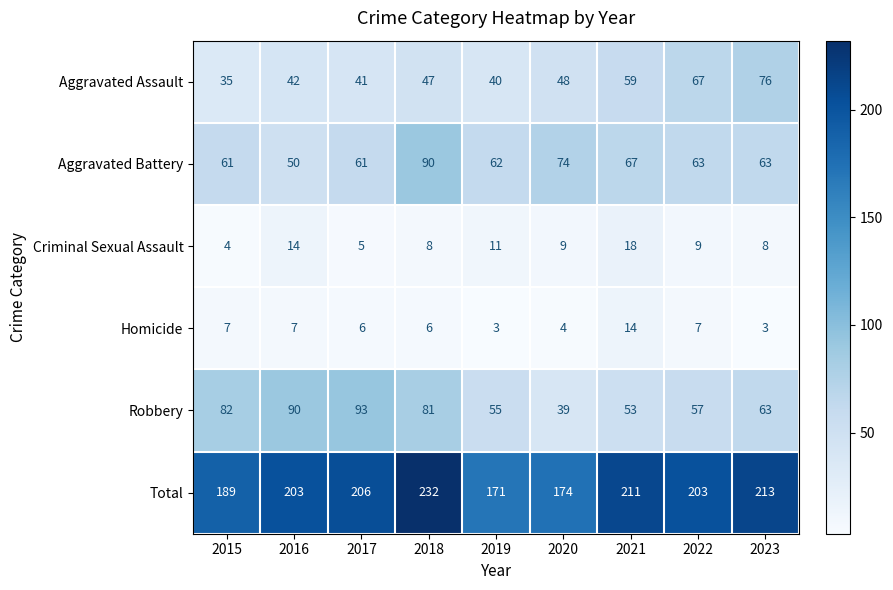

At which category is the sum across all series the highest?

2018